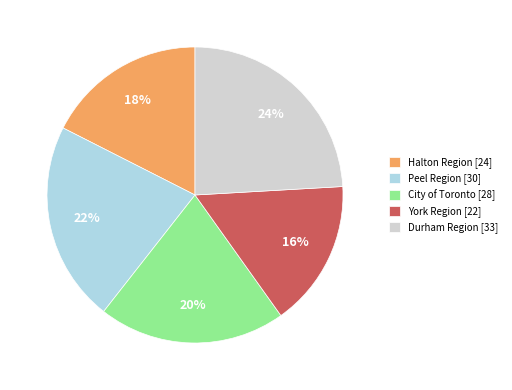

Does Durham Region account for over 50% of the chart?

No